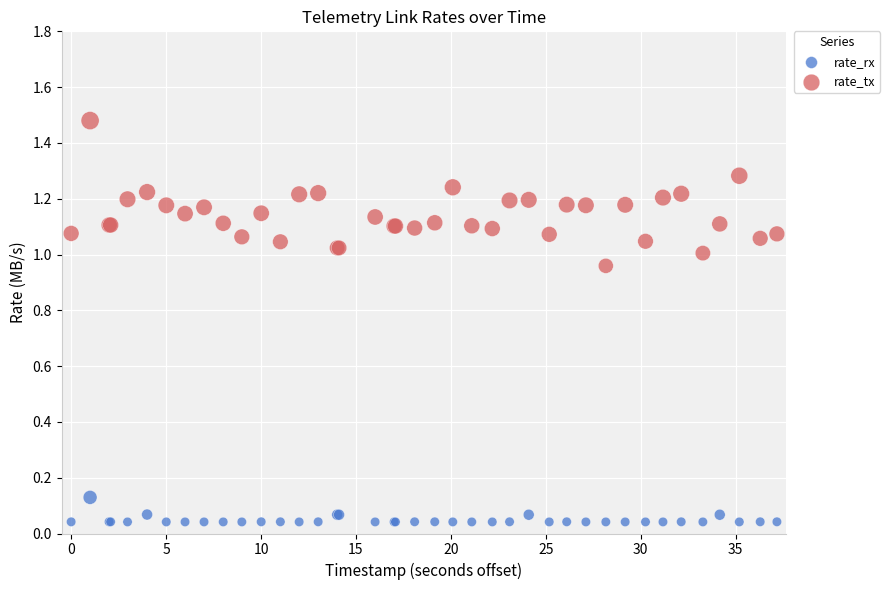

Which series reaches the maximum Y coordinate?

rate_tx